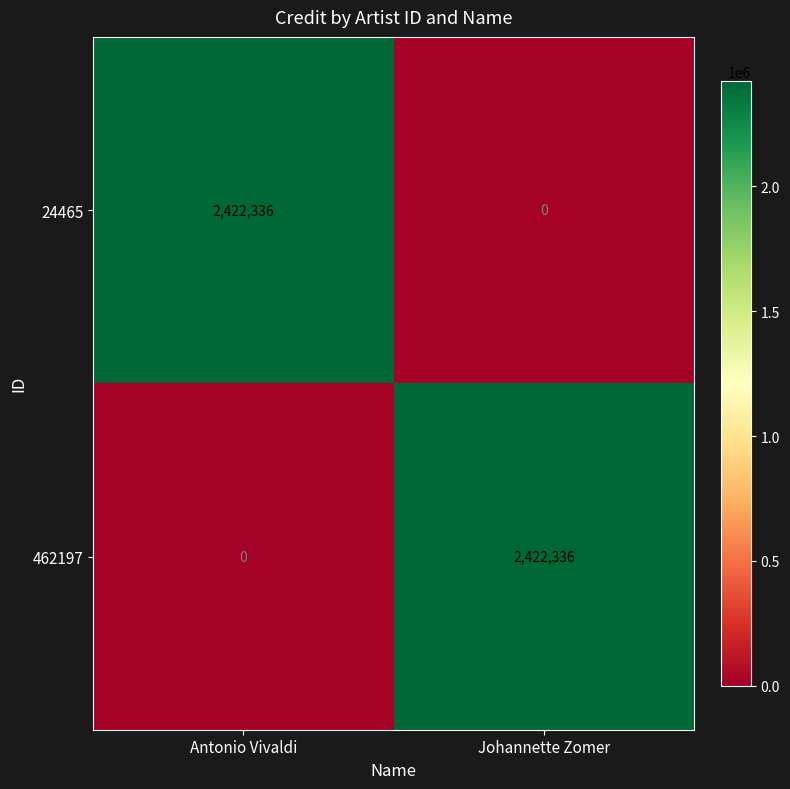

What is the difference between the highest and lowest values at Antonio Vivaldi?

2422336